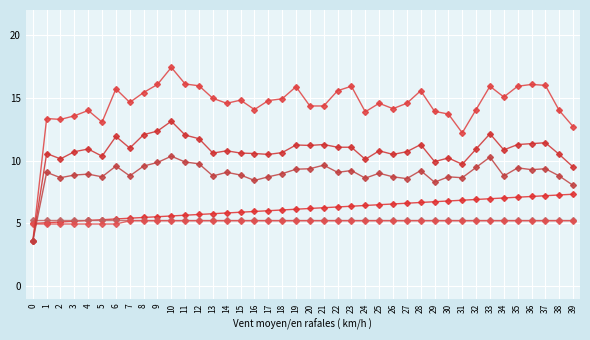

How many lines are shown in the chart?

6